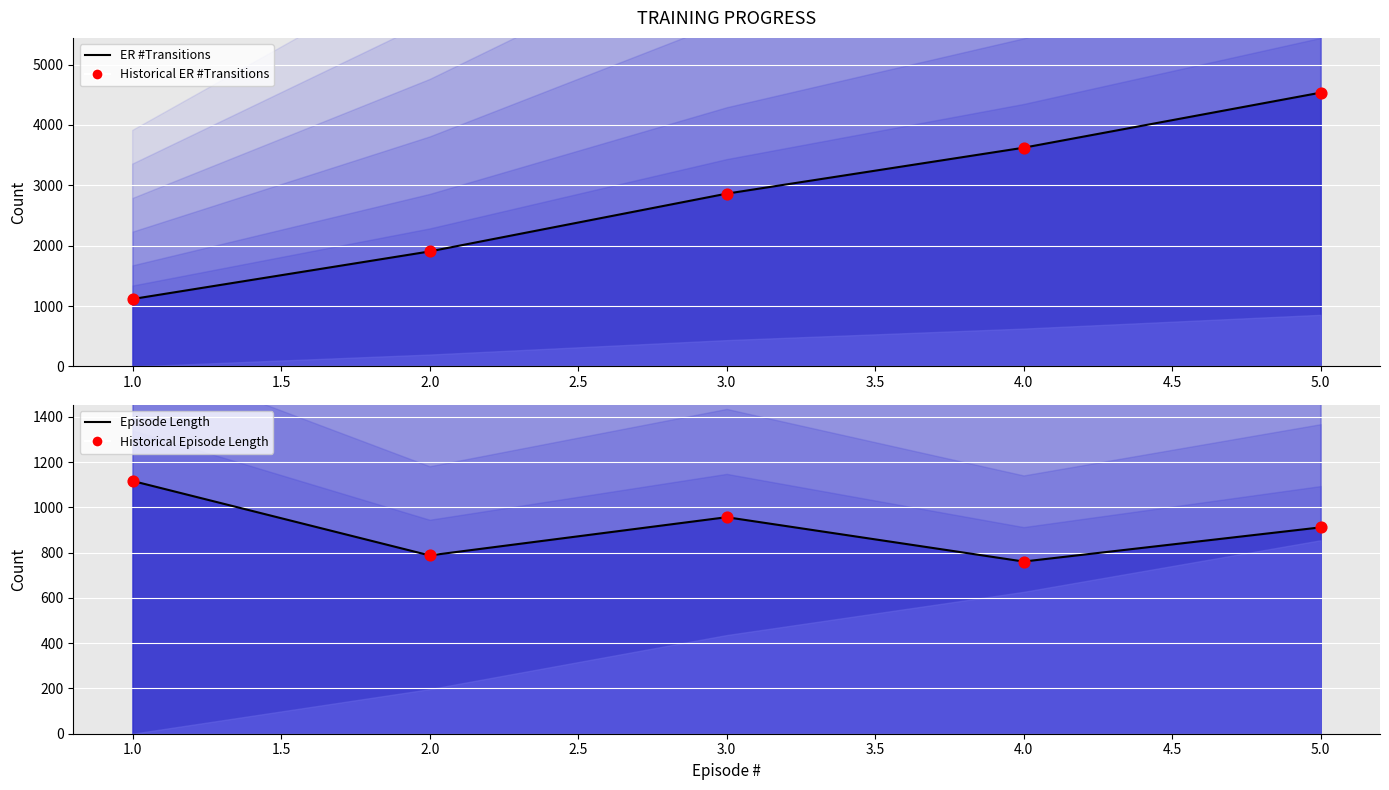

At how many categories does at least one series exceed 4244?

1